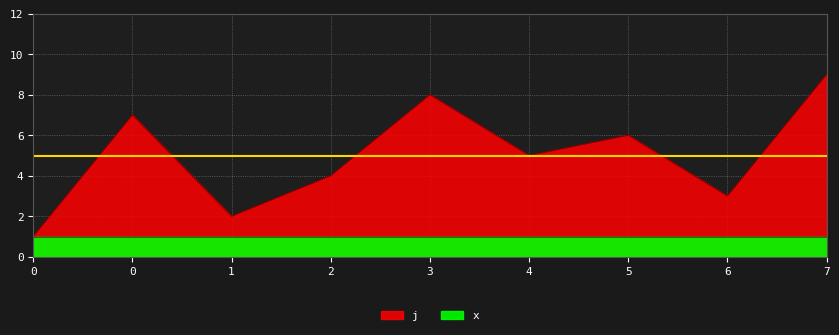

What is the change in value from 5 to 7?

+3